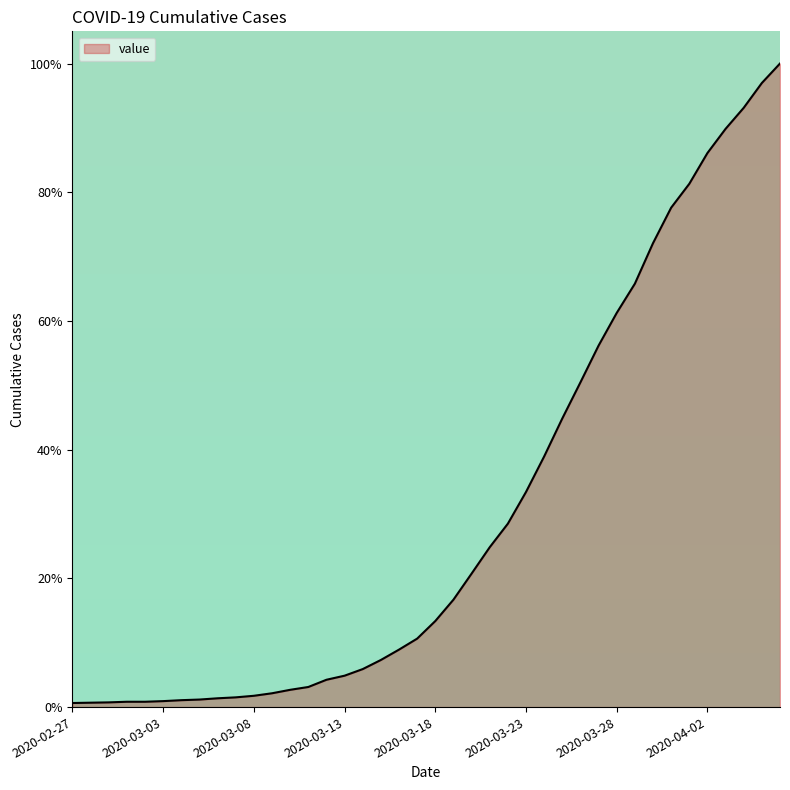

Where is the data nearest to the value 50?

2020-03-26